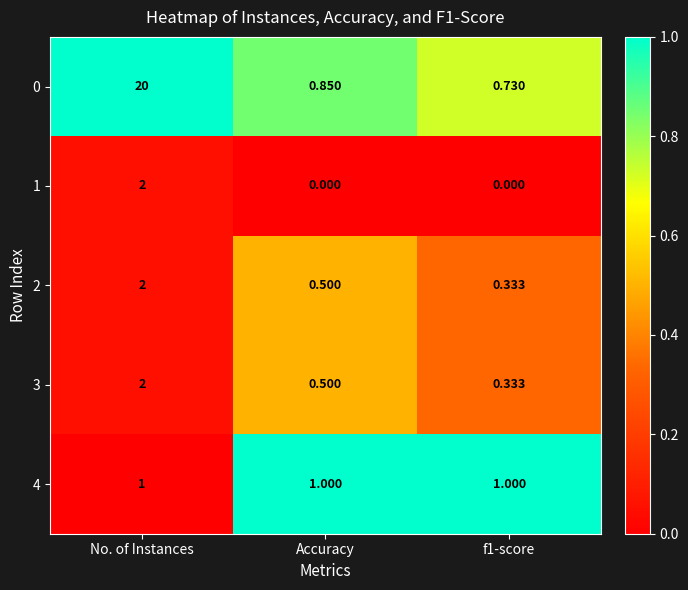

At which category is the sum across all series the highest?

No. of Instances